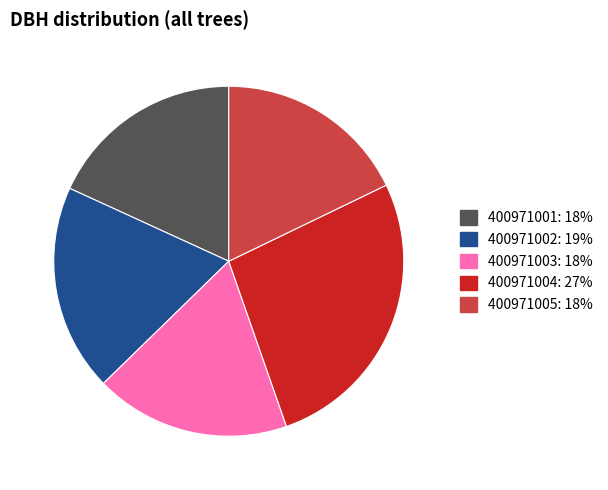

Does 400971002 account for over 50% of the chart?

No